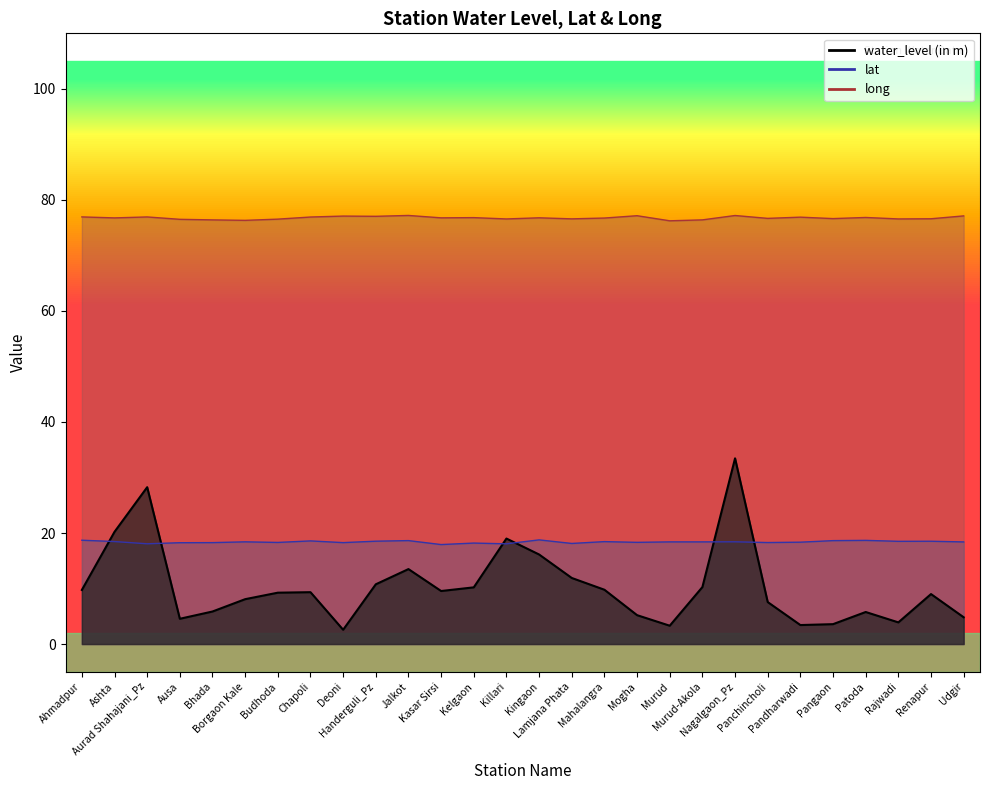

In water_level (in m), how many points are lower than both neighbors (excluding endpoints)?

6